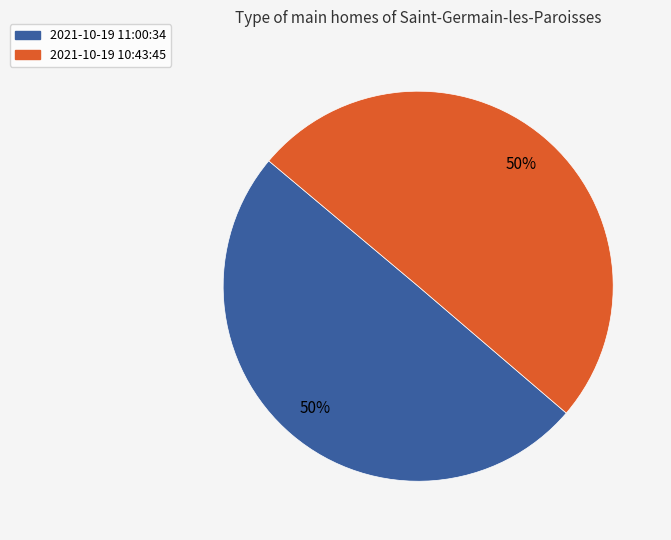

To the nearest percent, what percentage of the pie is 2021-10-19 11:00:34?

50%